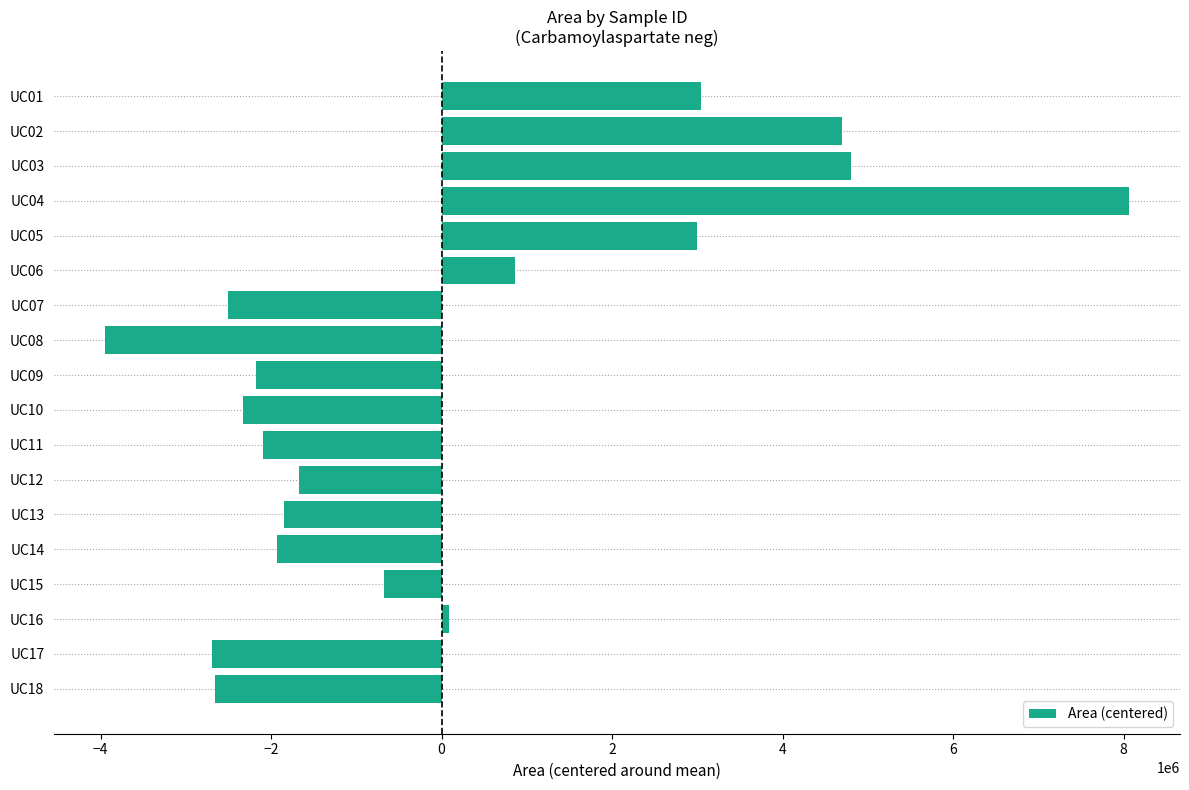

How many positive values are there?

7